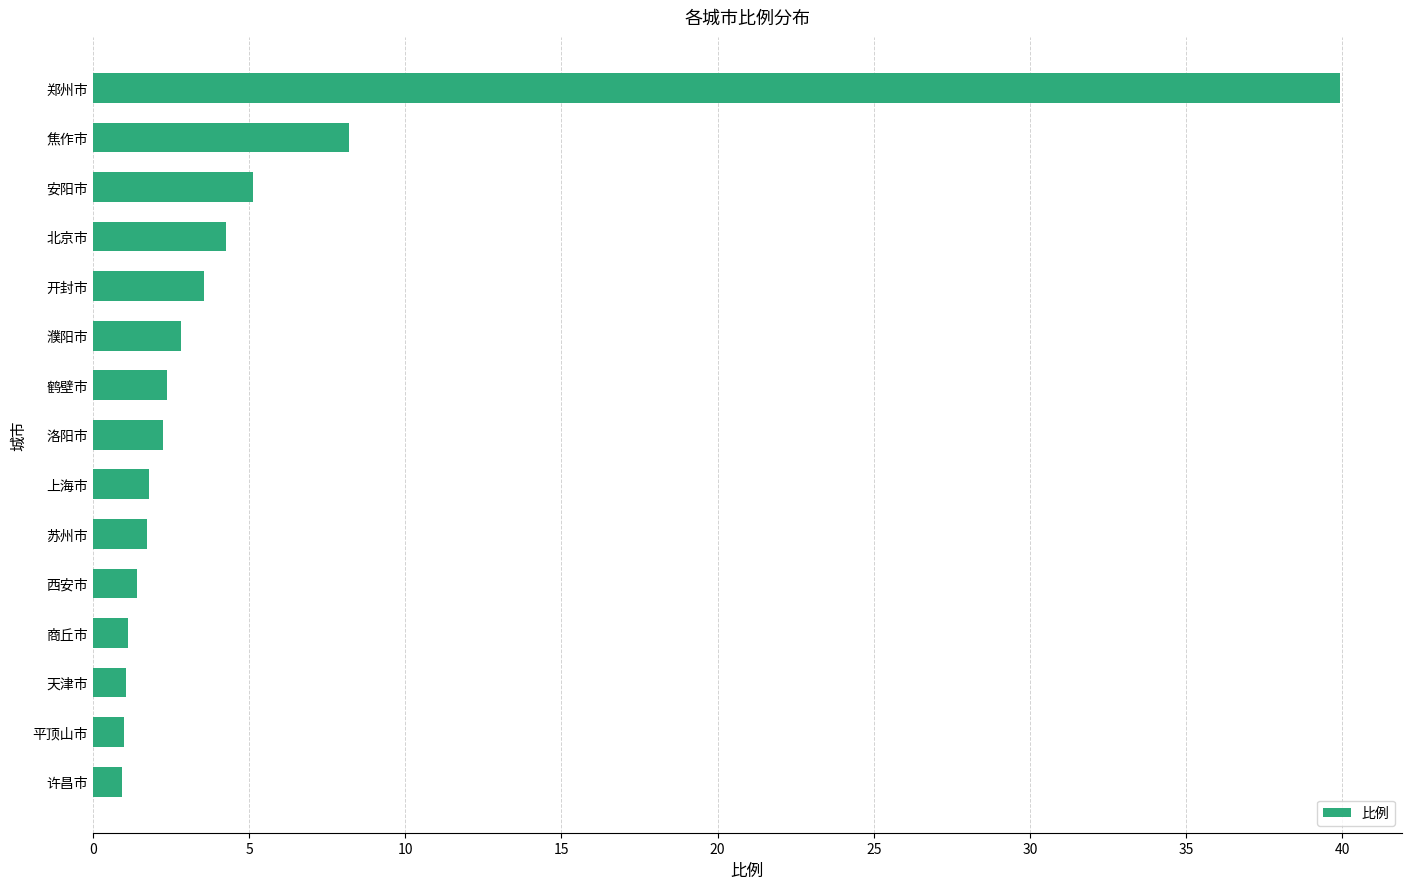

What position from the top is 开封市?

5